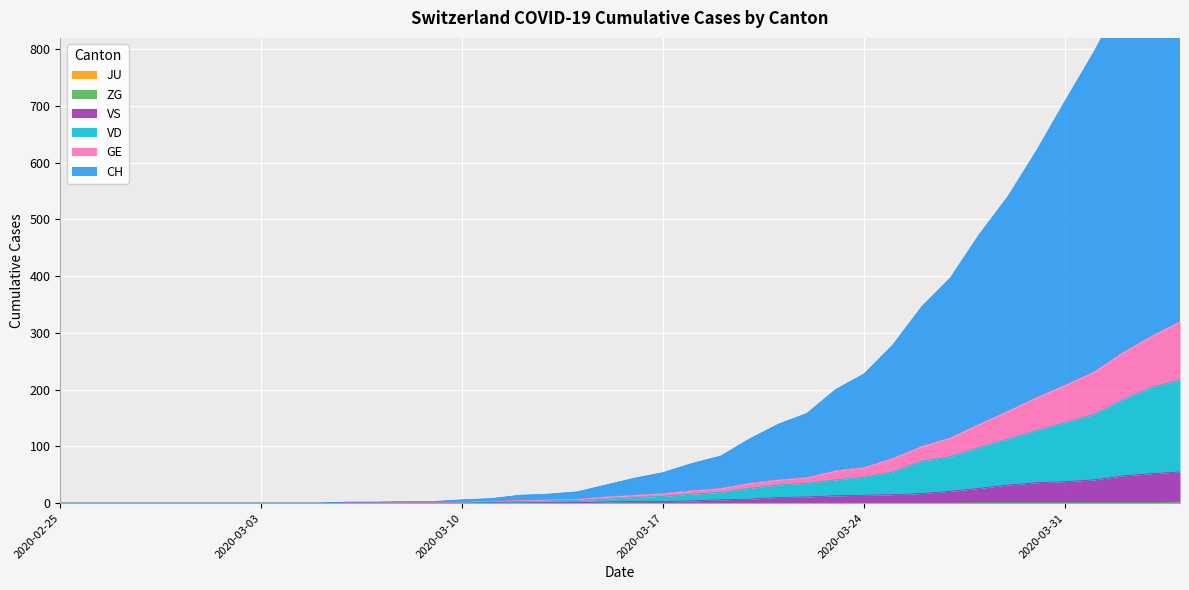

What is the average value of the VS series?

11